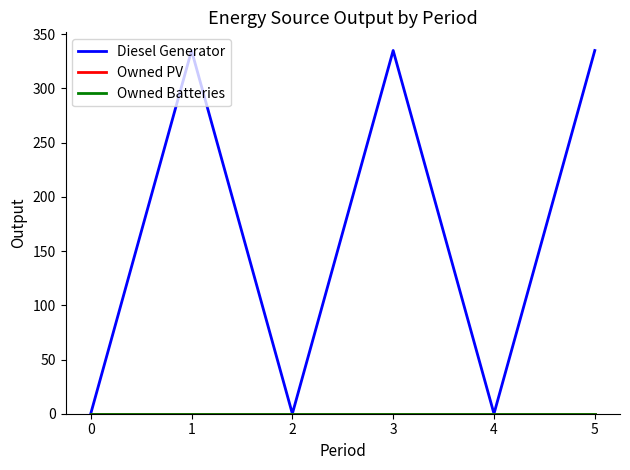

What is the greatest value displayed?

335